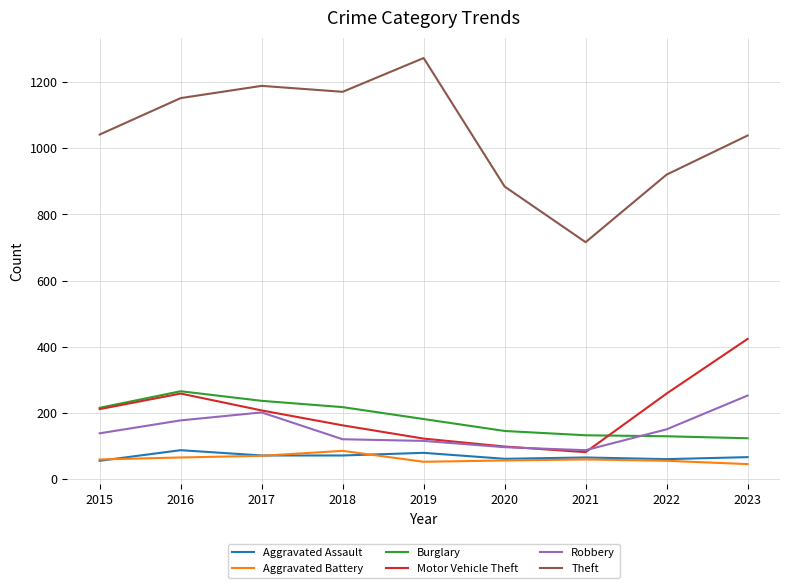

Which series ends up on top after the final intersection of Motor Vehicle Theft and Burglary?

Motor Vehicle Theft